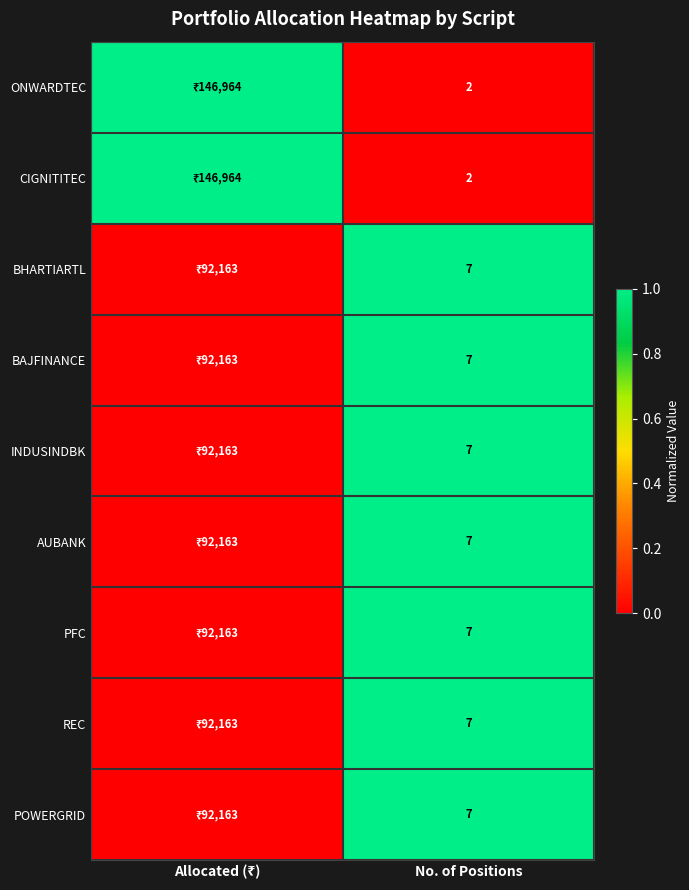

The POWERGRID series shows 2 at No. of Positions. True or false?

False